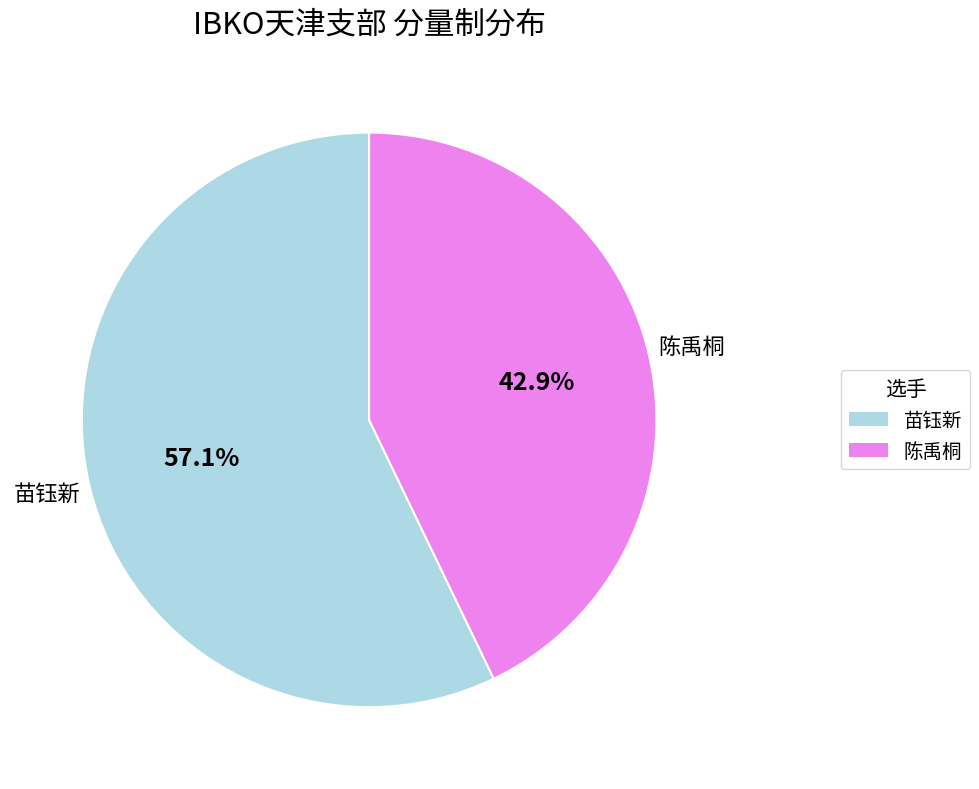

What is the smallest slice in the pie chart?

陈禹桐